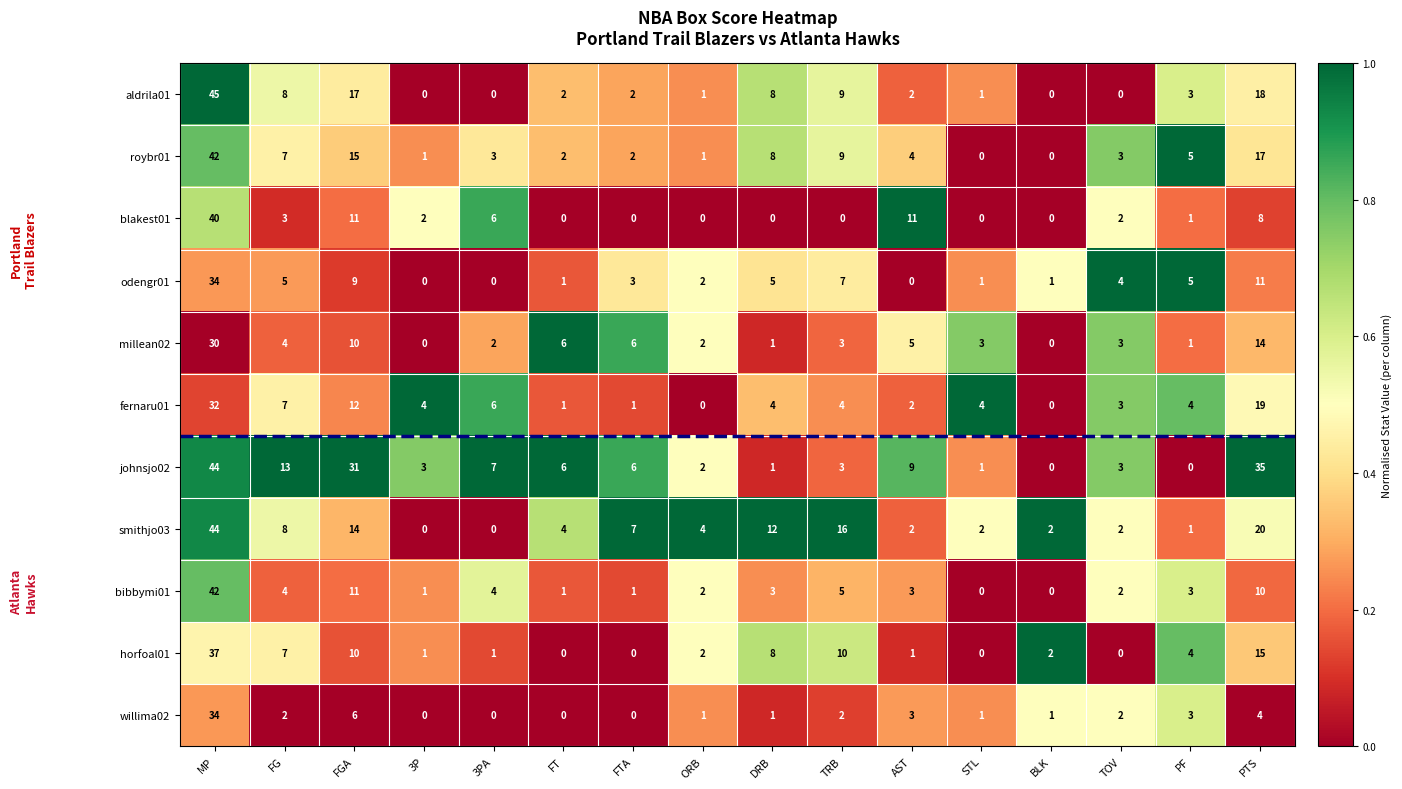

At which label does horfoal01 first exceed 2?

MP